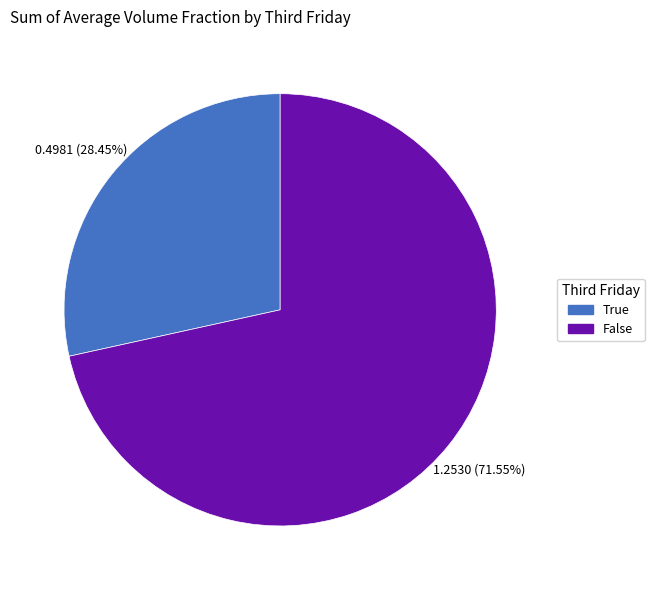

Rank the categories by value from highest to lowest.

False, True